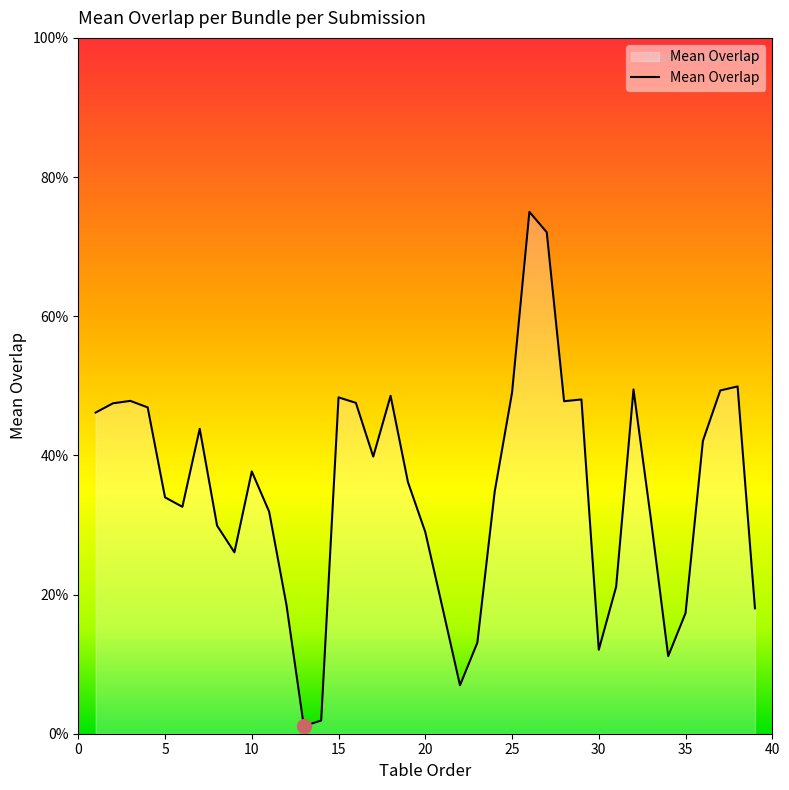

Does the chart have visible grid lines?

No